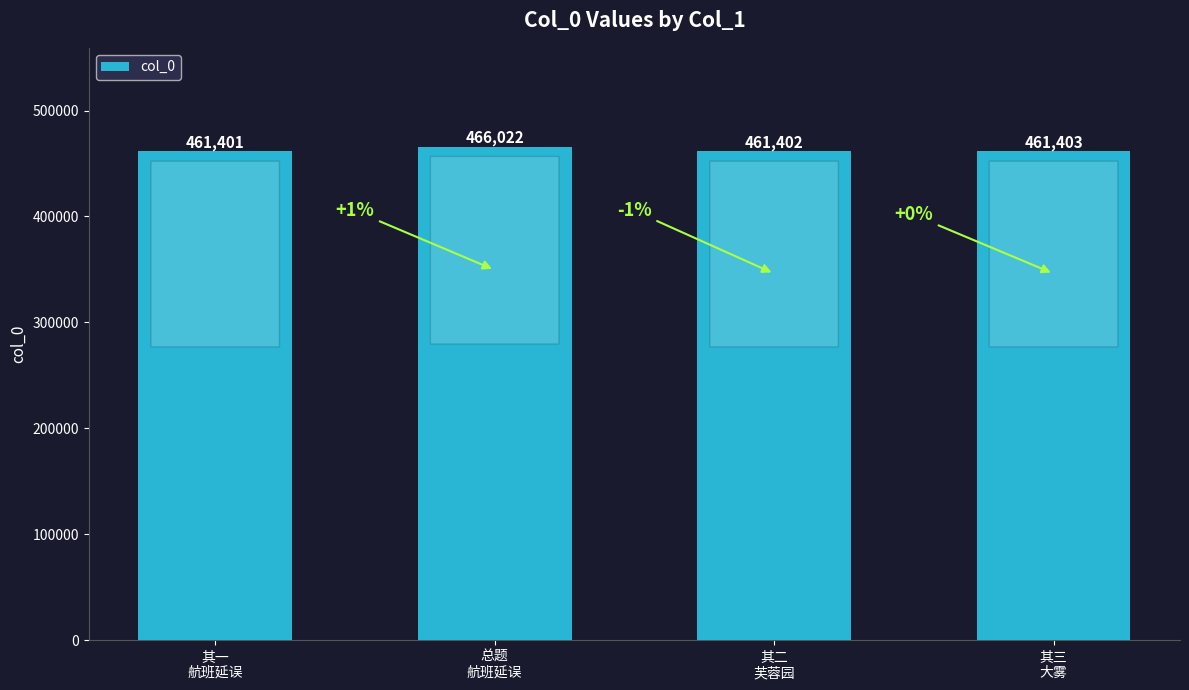

What is the sum of the values at 总题
航班延误 and 其一
航班延误?

927423